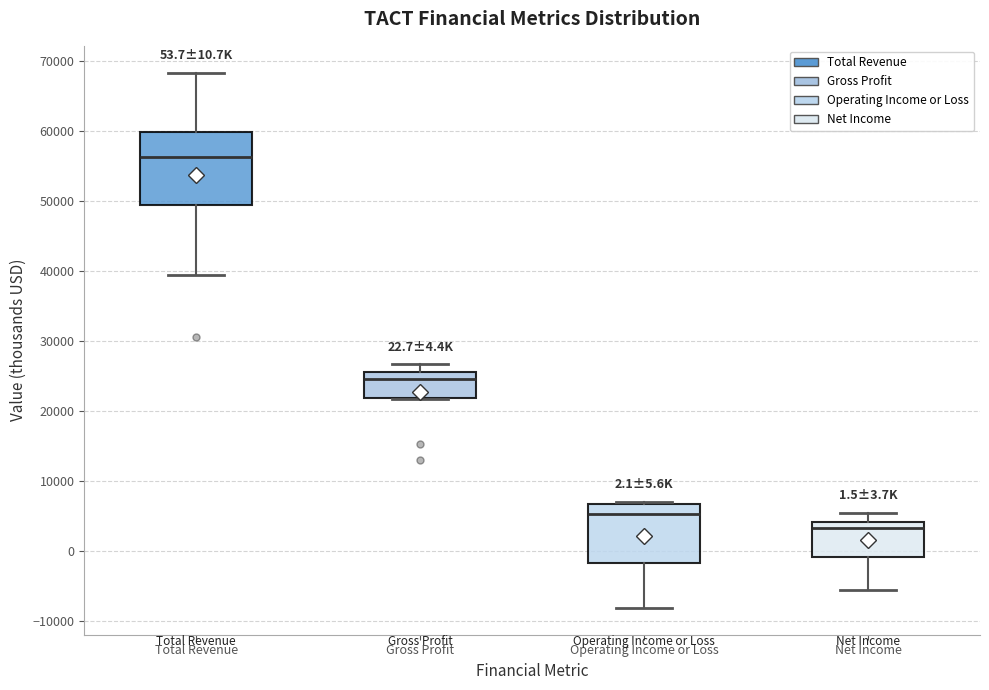

Which box has the highest median line?

Total Revenue